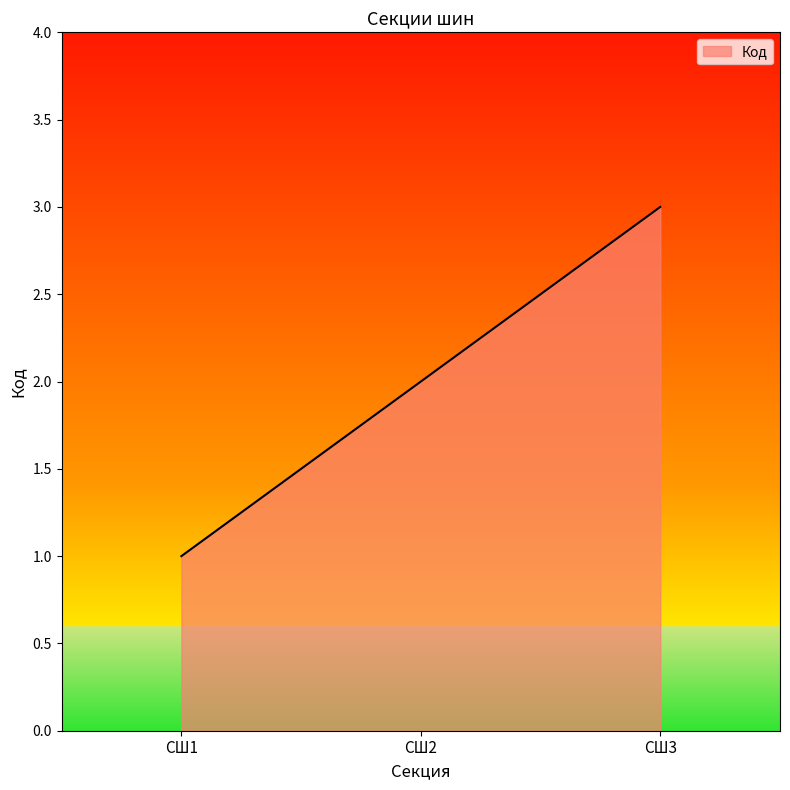

Which label corresponds to the largest value in the chart?

СШ3